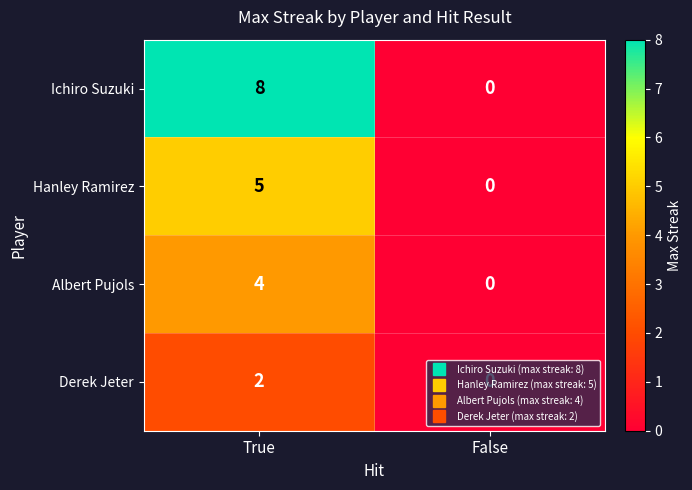

Which category has the lowest value across all series?

False